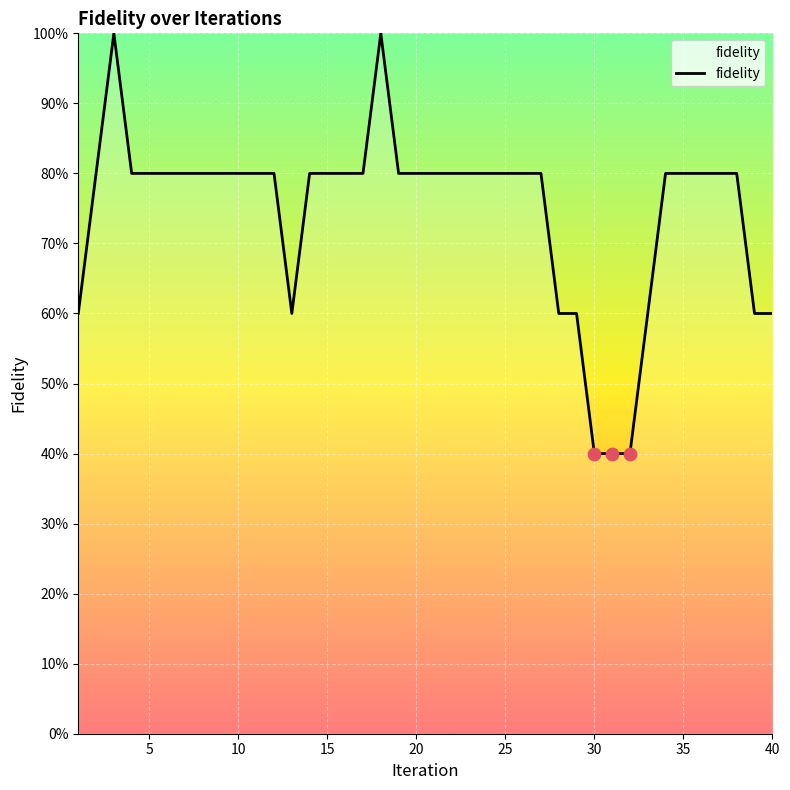

Does the chart have visible grid lines?

Yes